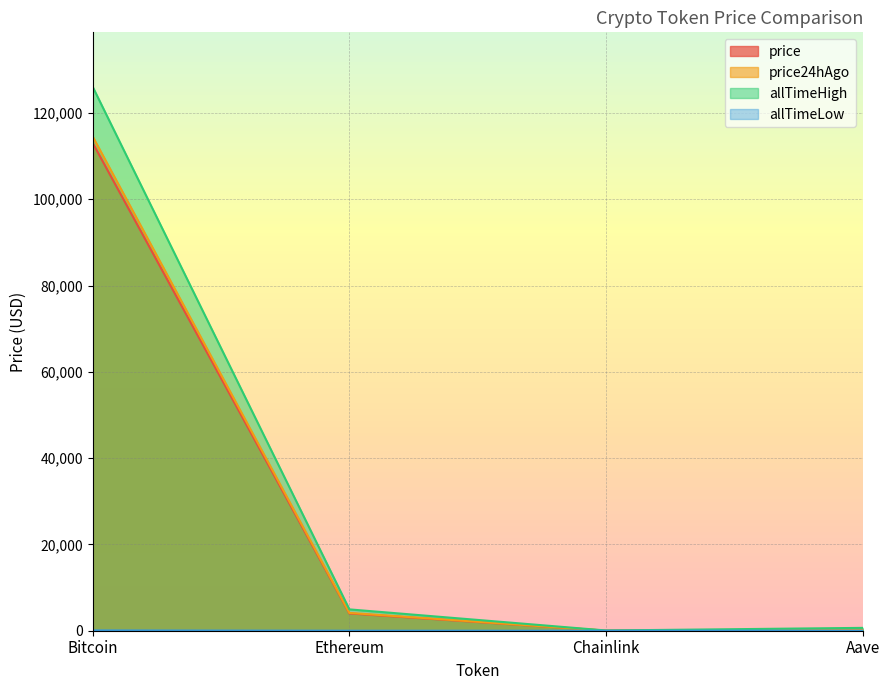

Does the chart display data point markers on the line(s)?

No